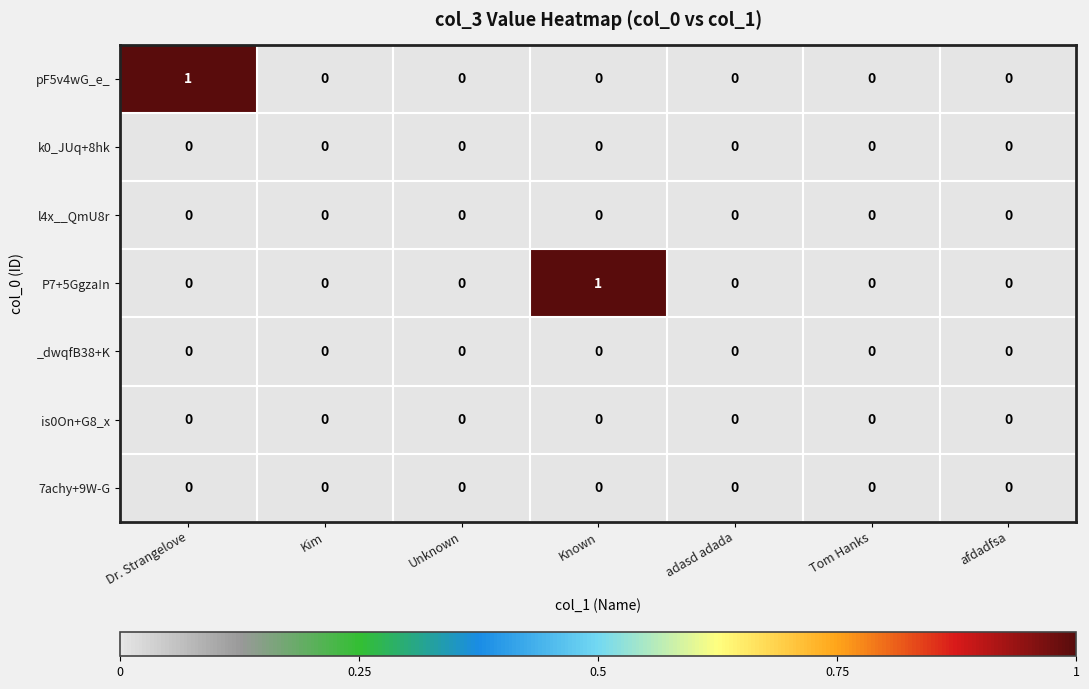

The P7+5Ggza!n series shows 0 at Known. True or false?

False